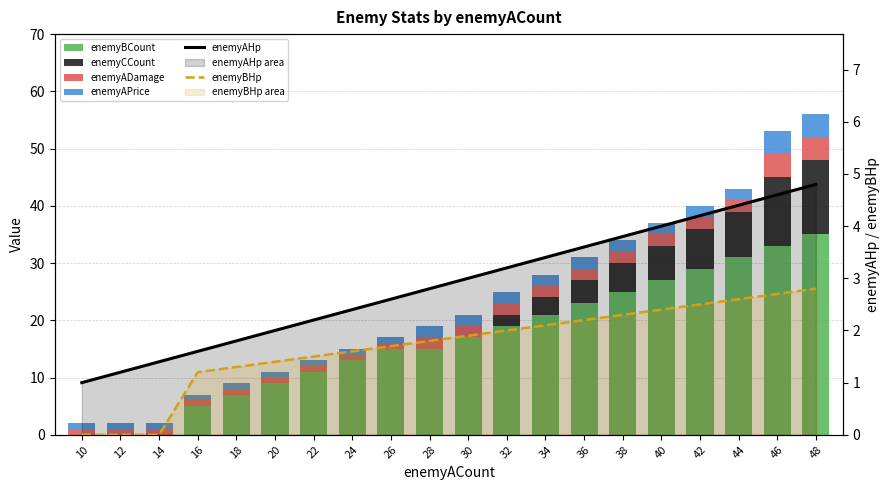

At which label does enemyAHp reach its minimum?

10